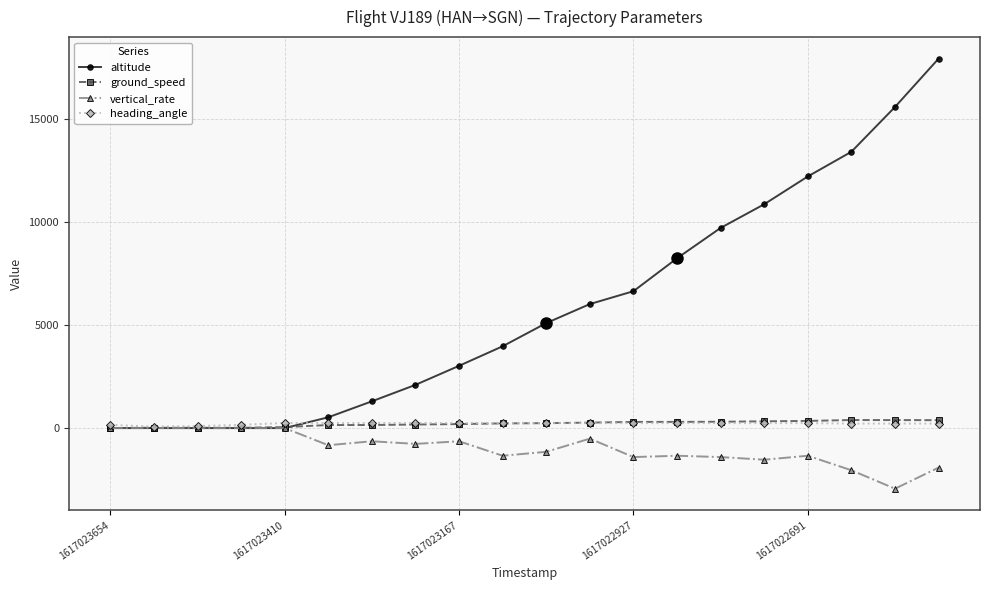

What is the difference between the maximum and minimum values in the vertical_rate series?

2944